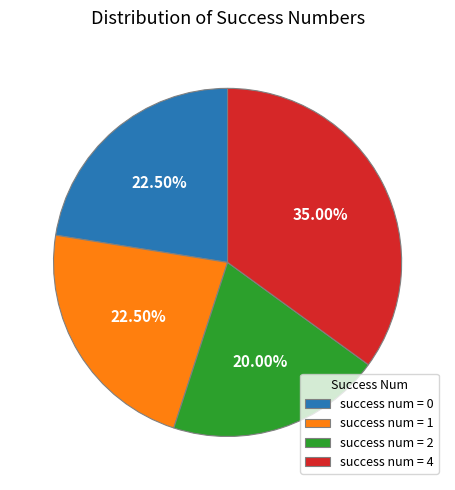

Does success num = 2 account for over 50% of the chart?

No